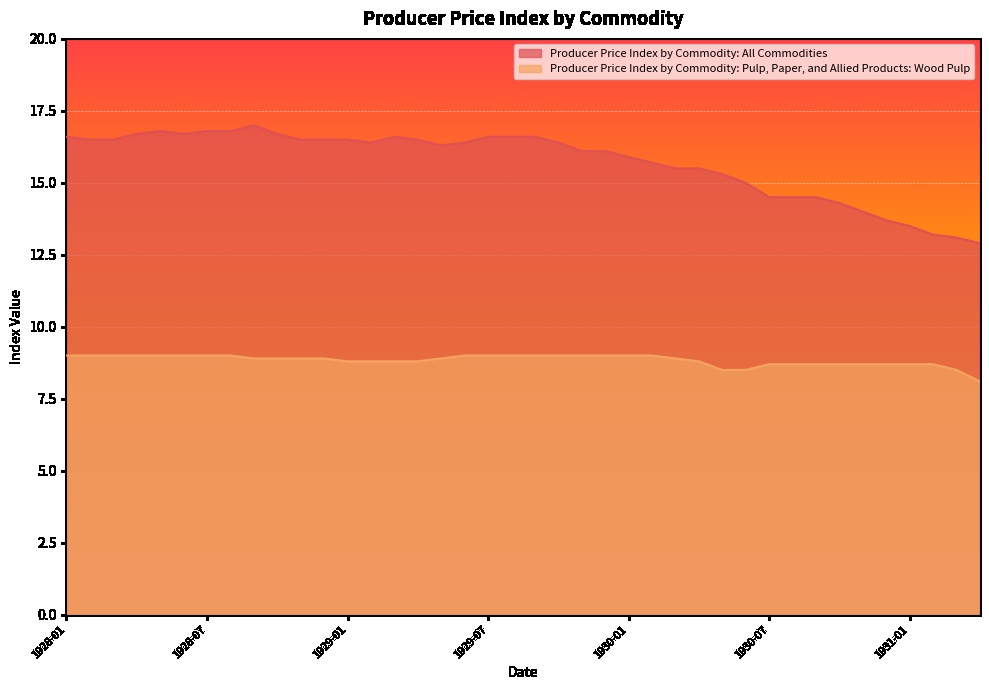

How many lines are shown in the chart?

2